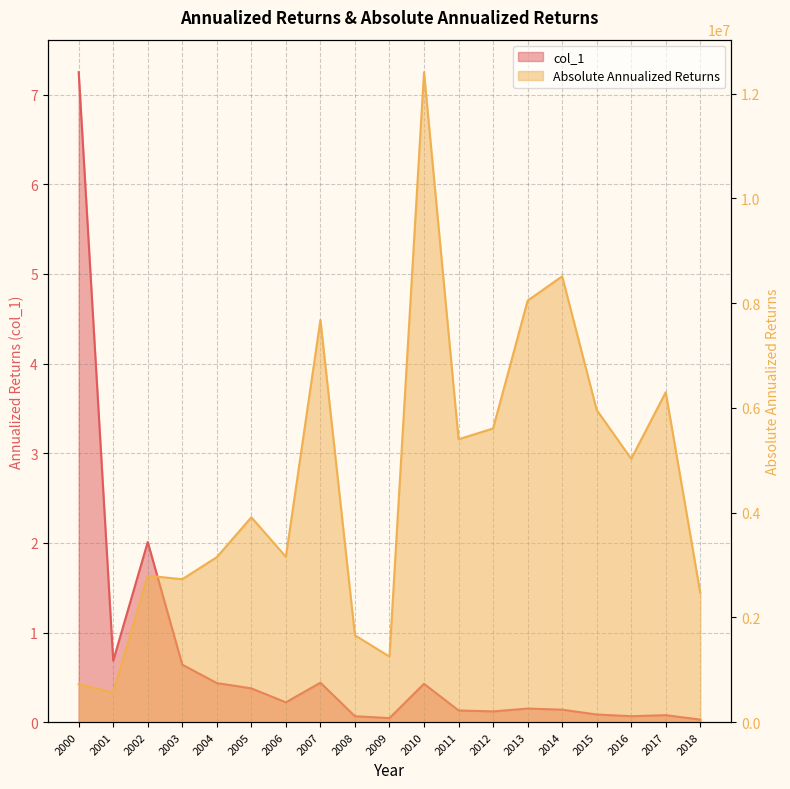

Which has a higher value, 2008 or 2011?

2011